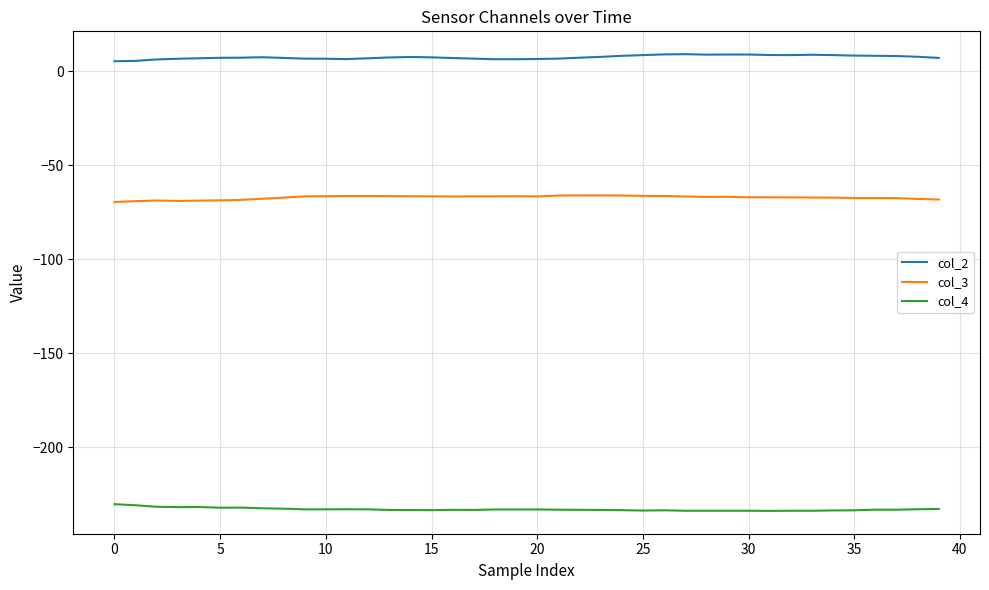

What is the highest value of the col_3 series?

-65.9